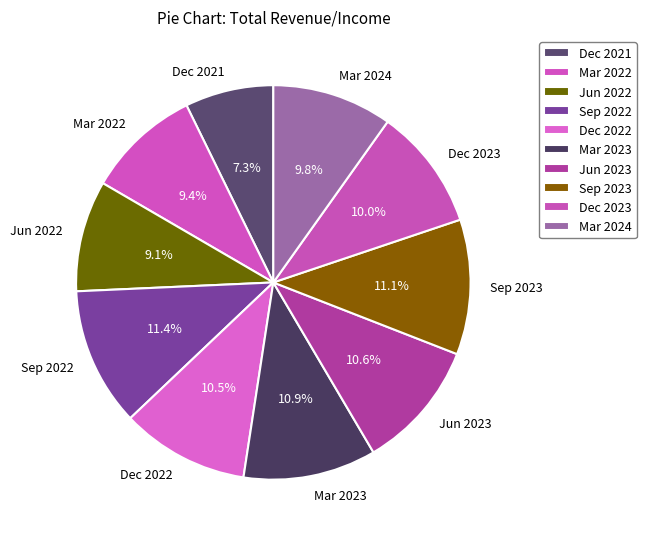

What percentage is the Jun 2022 slice, to the nearest percent?

9%